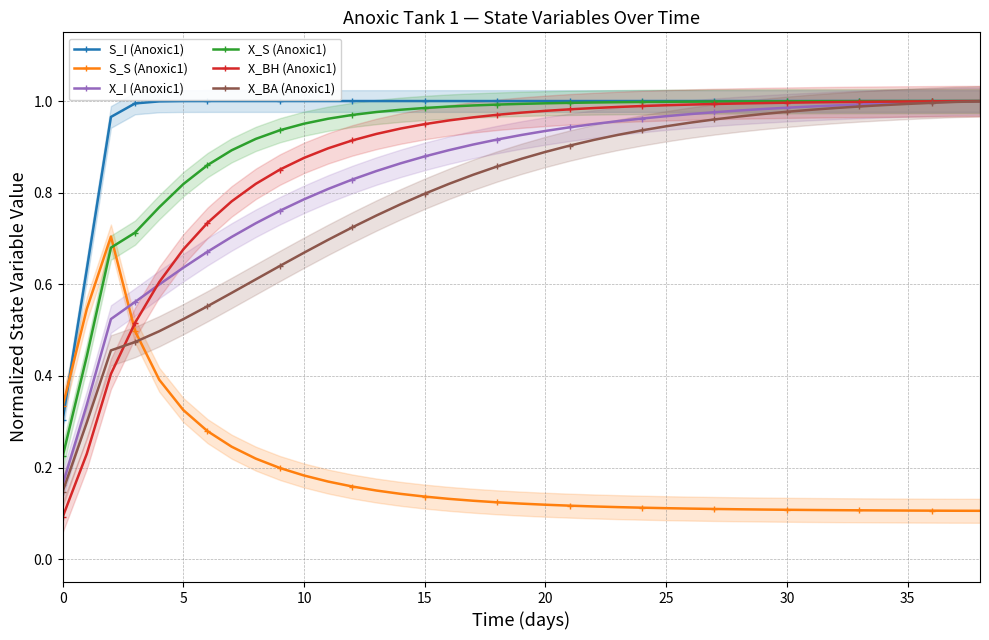

The value of X_BH (Anoxic1) at 35 is 1.4. True or false?

False